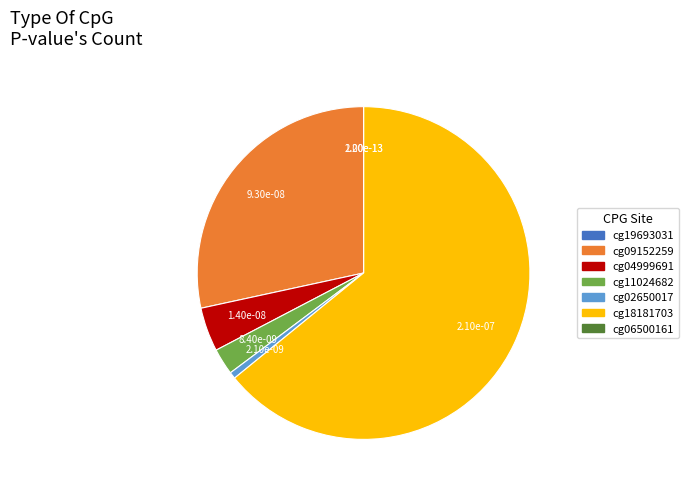

Which category has the biggest portion of the pie?

cg18181703